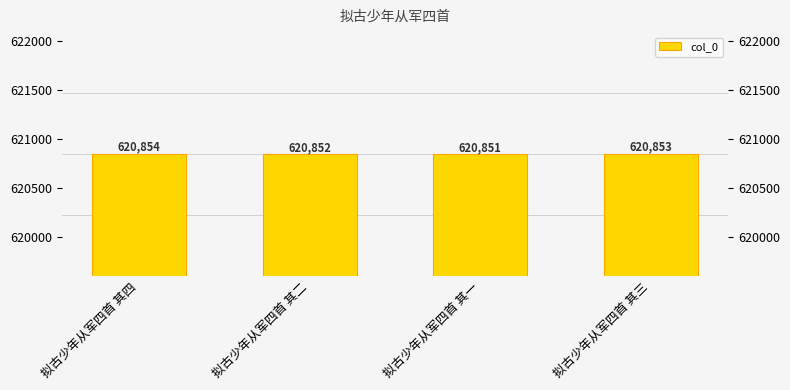

What is the label of the 2nd bar from the right?

拟古少年从军四首 其一